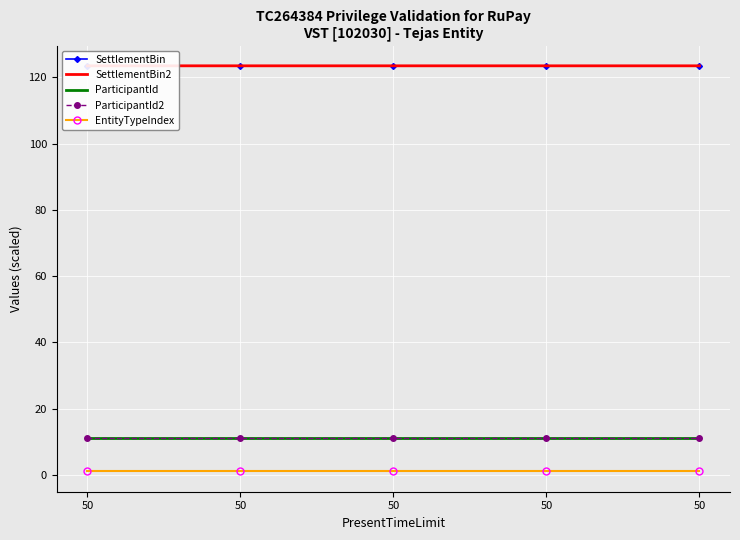

True or false: ParticipantId2 has more than 0 interior local peaks.

False